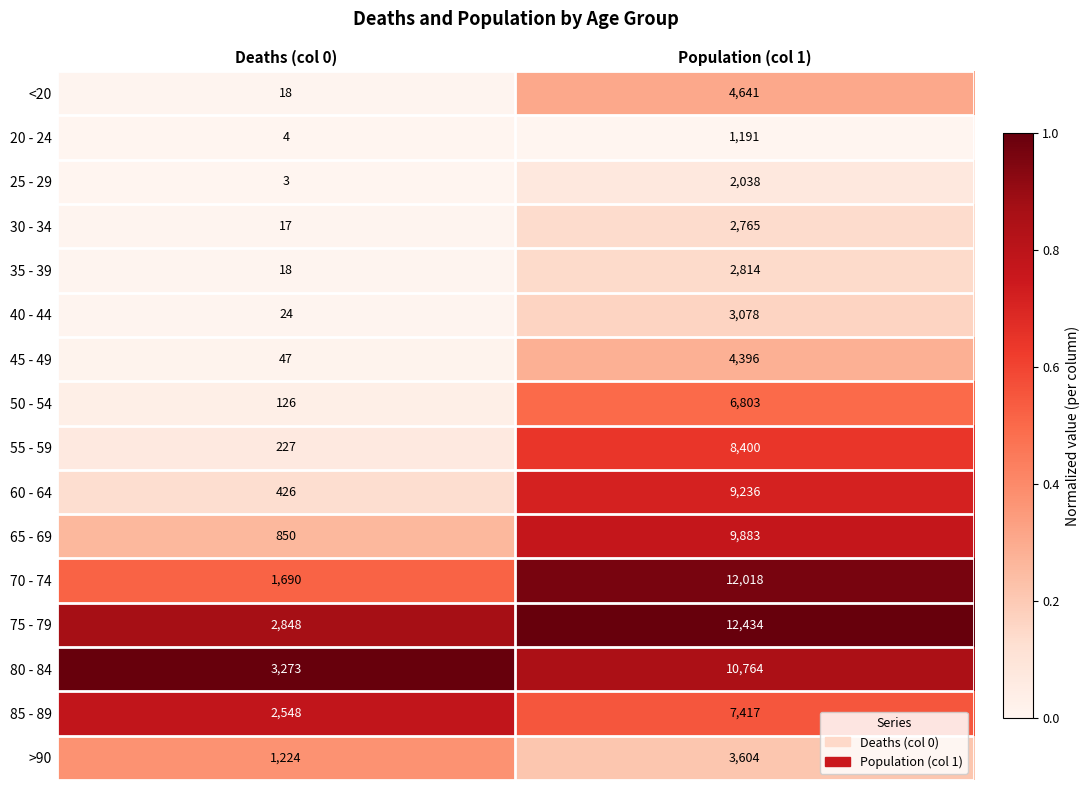

Between Deaths (col 0) and Population (col 1), which series saw the biggest shift?

70 - 74